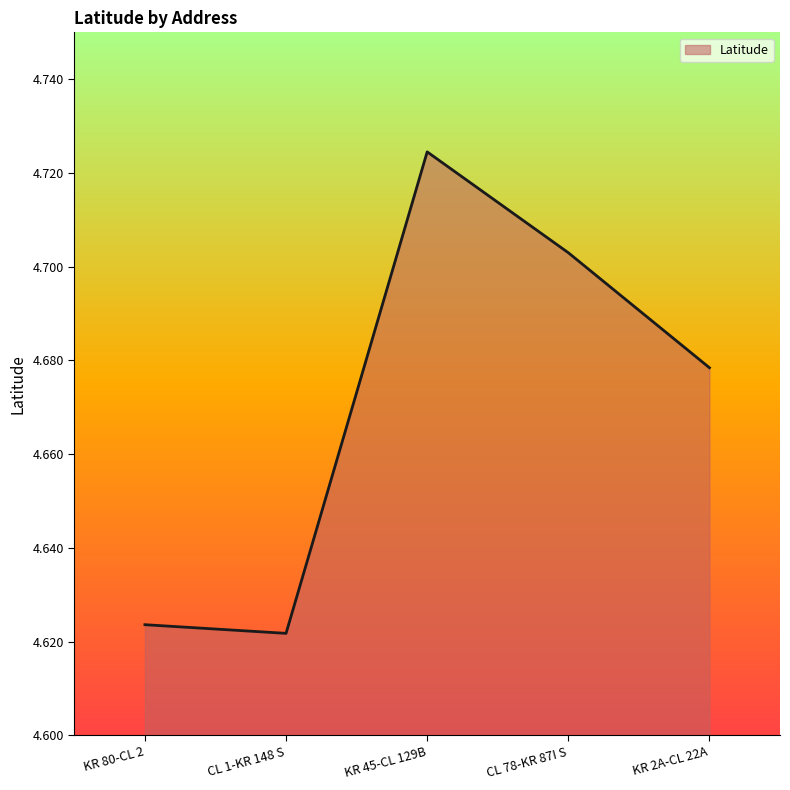

What position from the right is KR 2A-CL 22A?

1